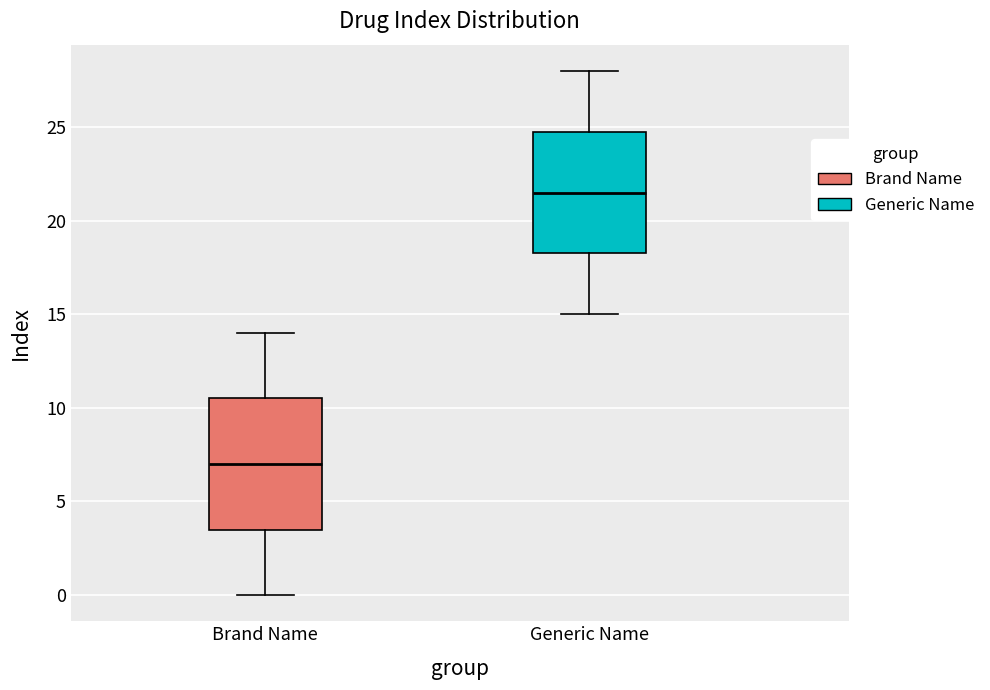

Comparing the boxes themselves (not the whiskers), which one is the tallest?

Brand Name